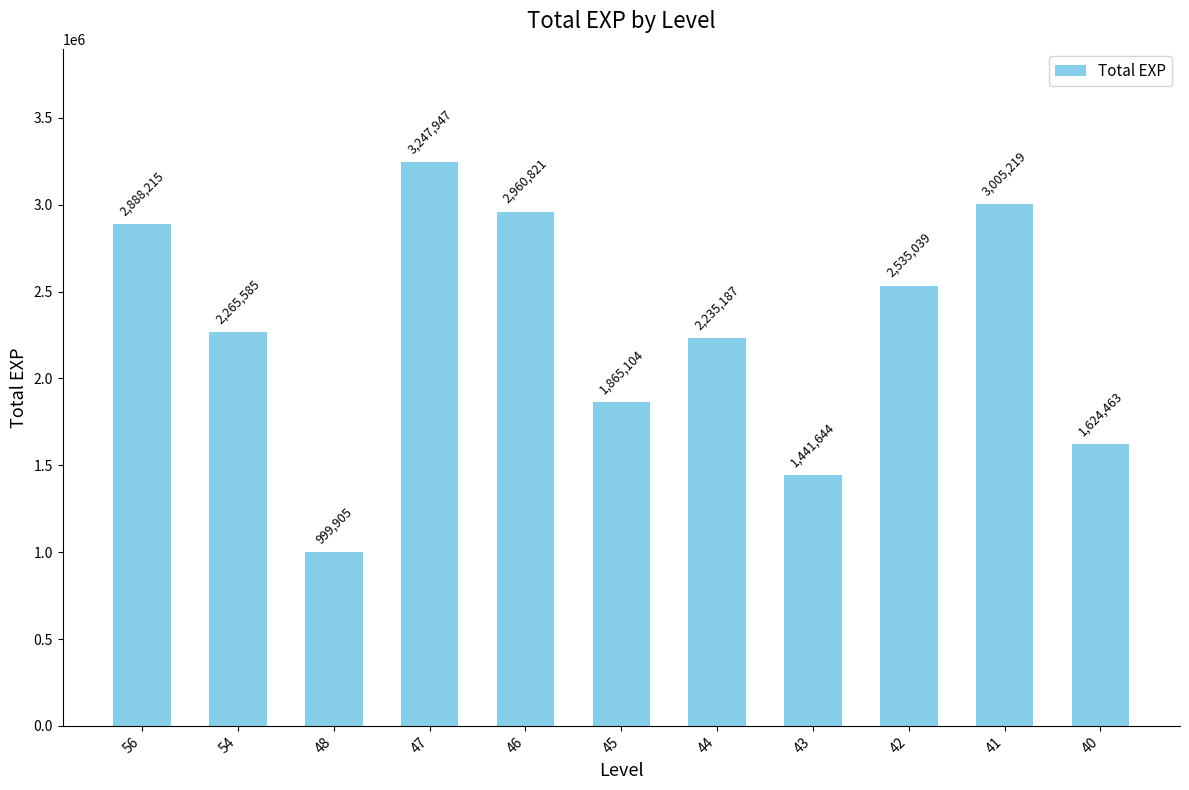

Reading left to right, extract all data points from this chart.

2888215	2265585	999905	3247947	2960821	1865104	2235187	1441644	2535039	3005219	1624463